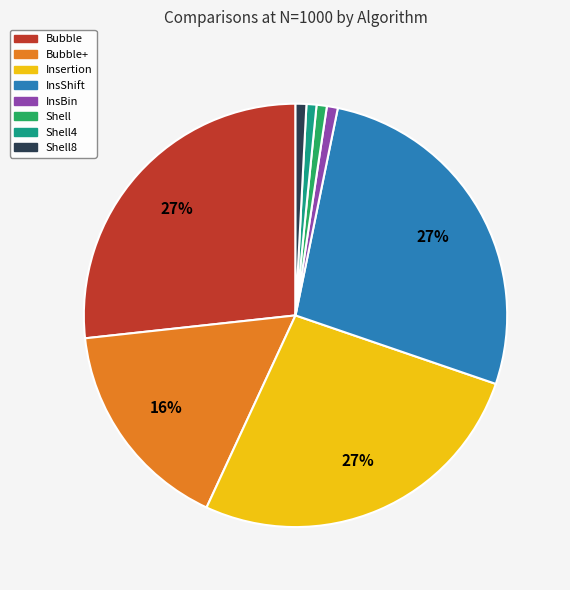

Is there any slice that represents more than half of the pie?

No